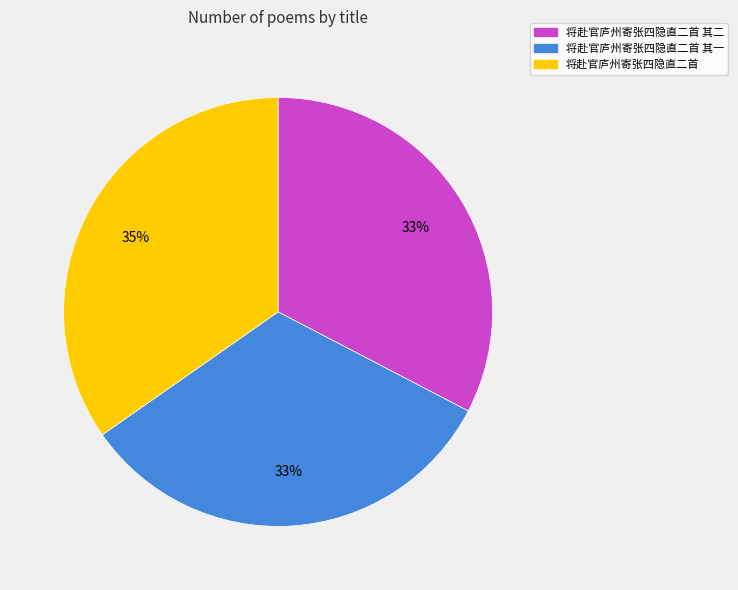

Is 将赴官庐州寄张四隐直二首 其一 the majority of the pie?

No